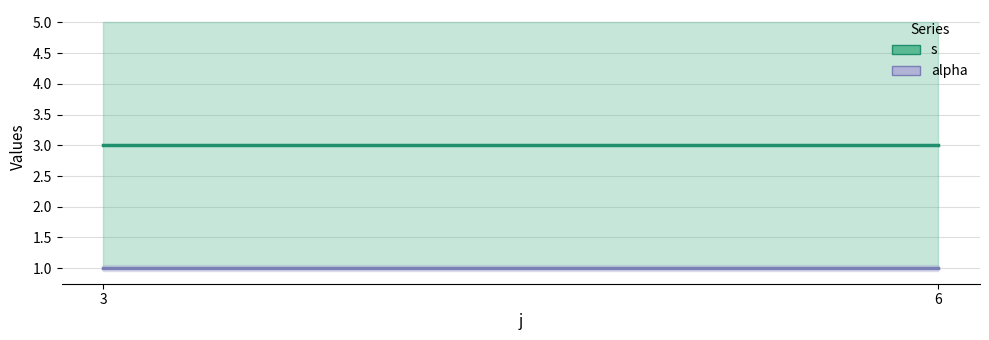

At which label is alpha closest to 1?

3